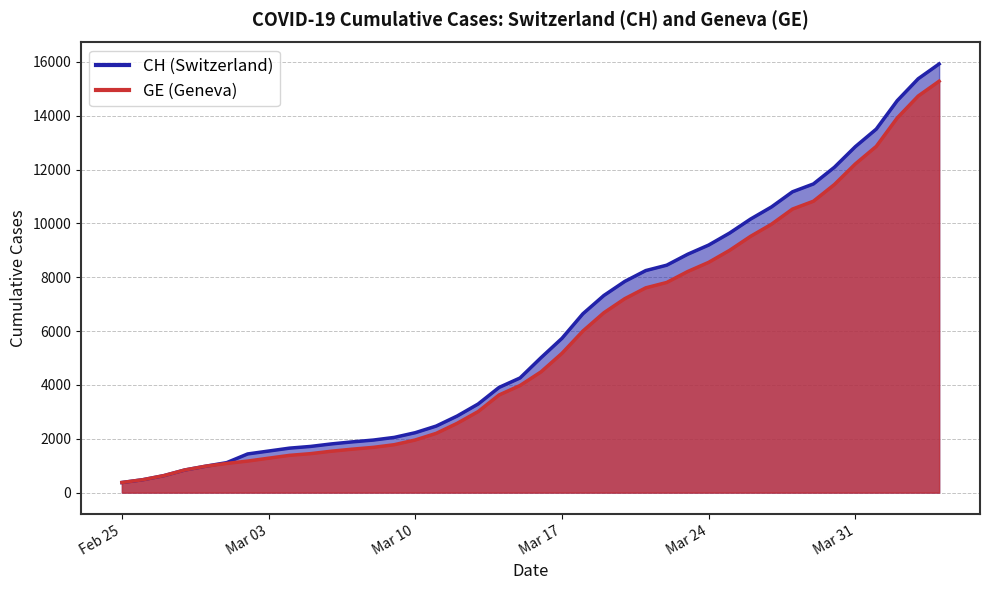

How many values in the CH series exceed 5012?

19